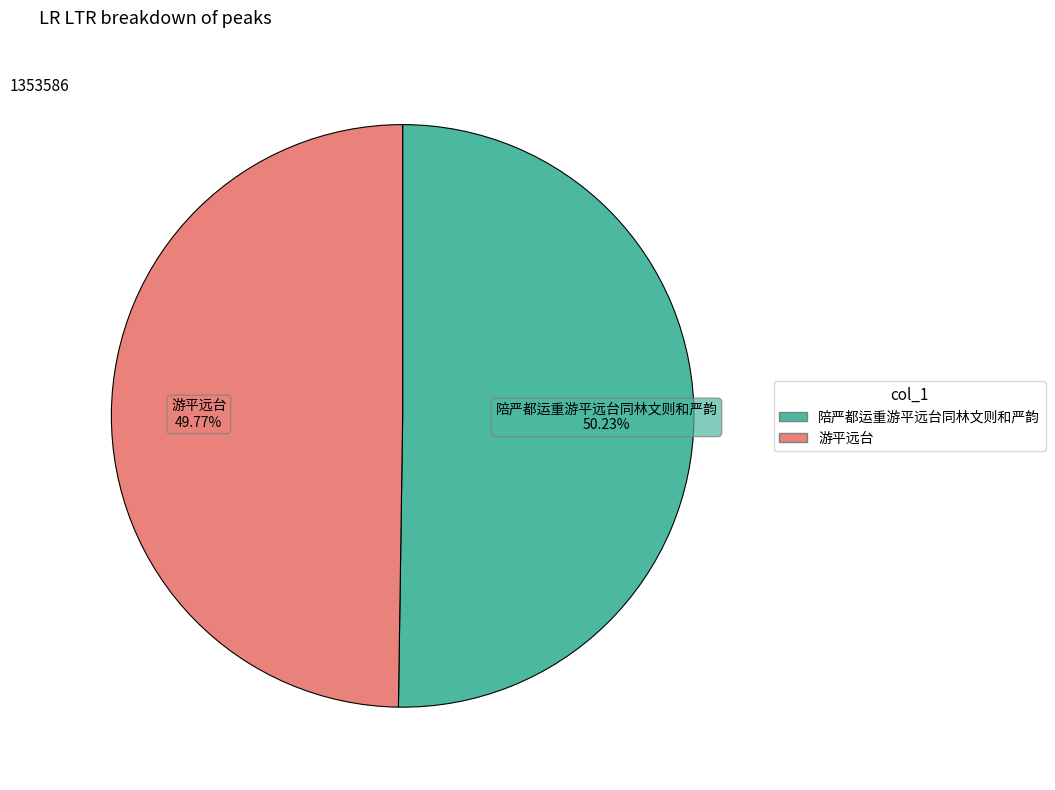

Does any single category account for the majority?

Yes